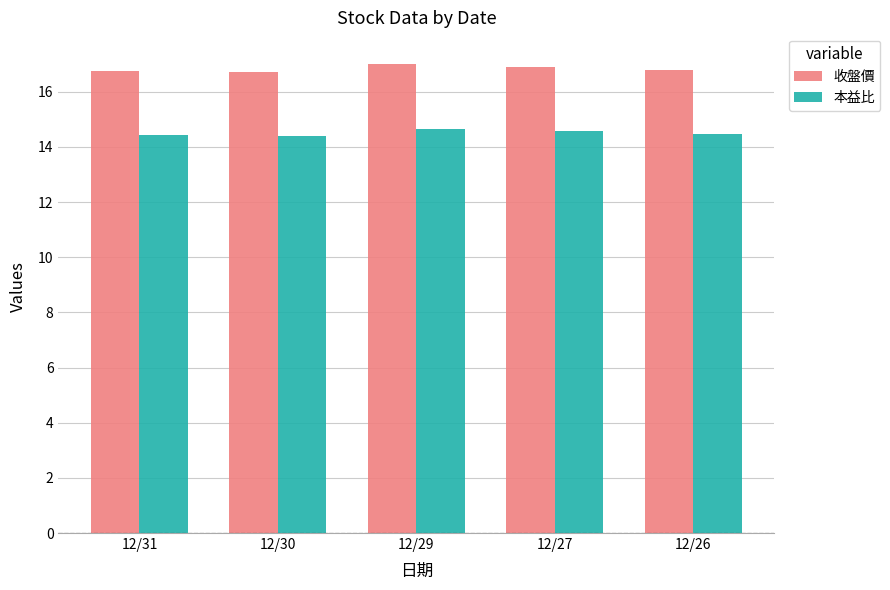

What are all the series names shown in the legend?

收盤價, 本益比